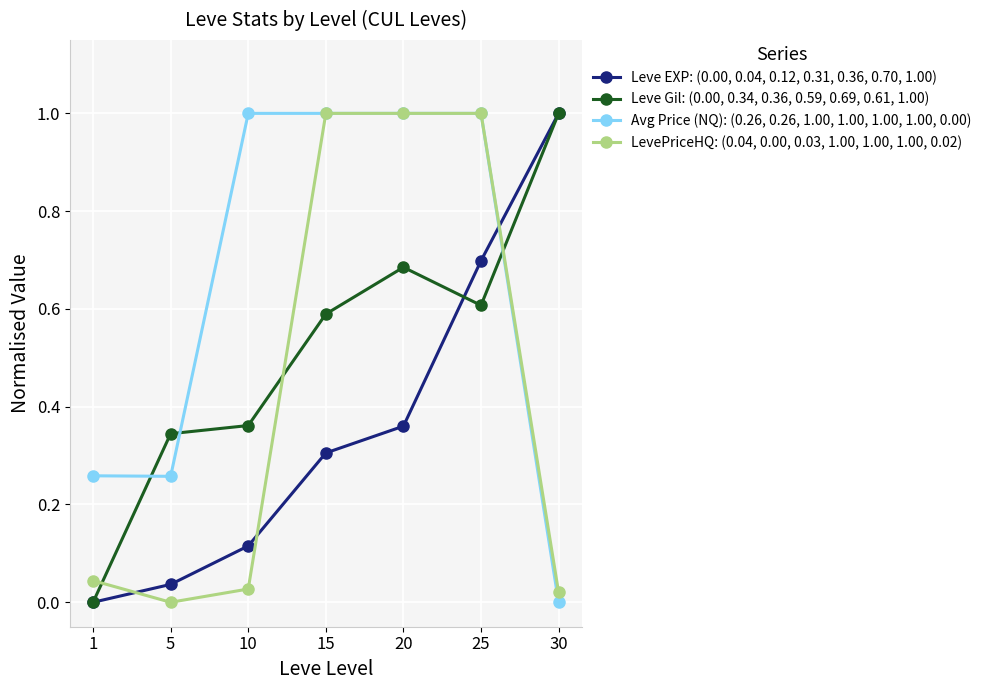

Does the chart display data point markers on the line(s)?

Yes